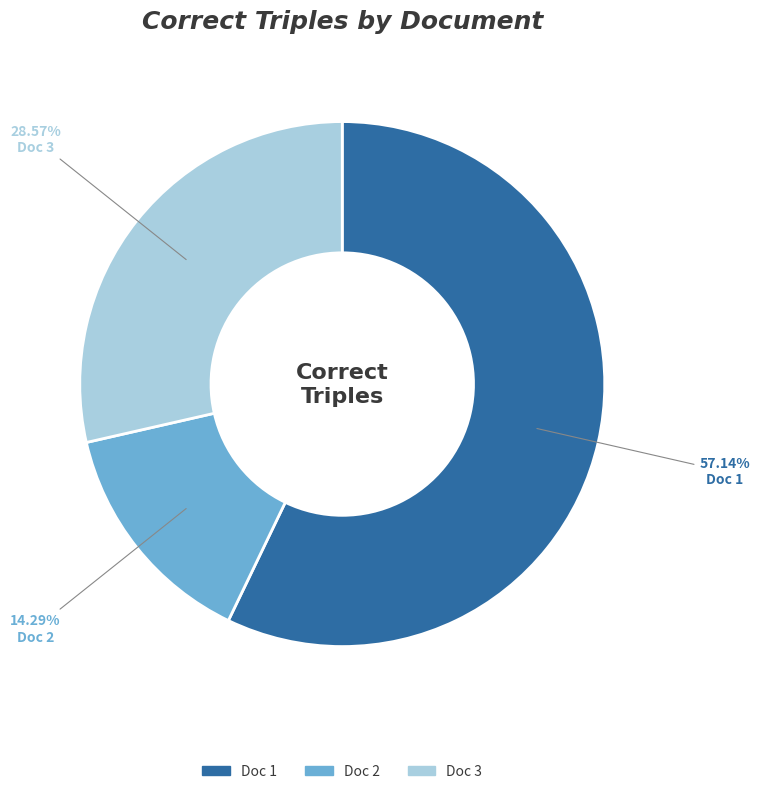

Rank the categories by value from lowest to highest.

Doc 2, Doc 3, Doc 1